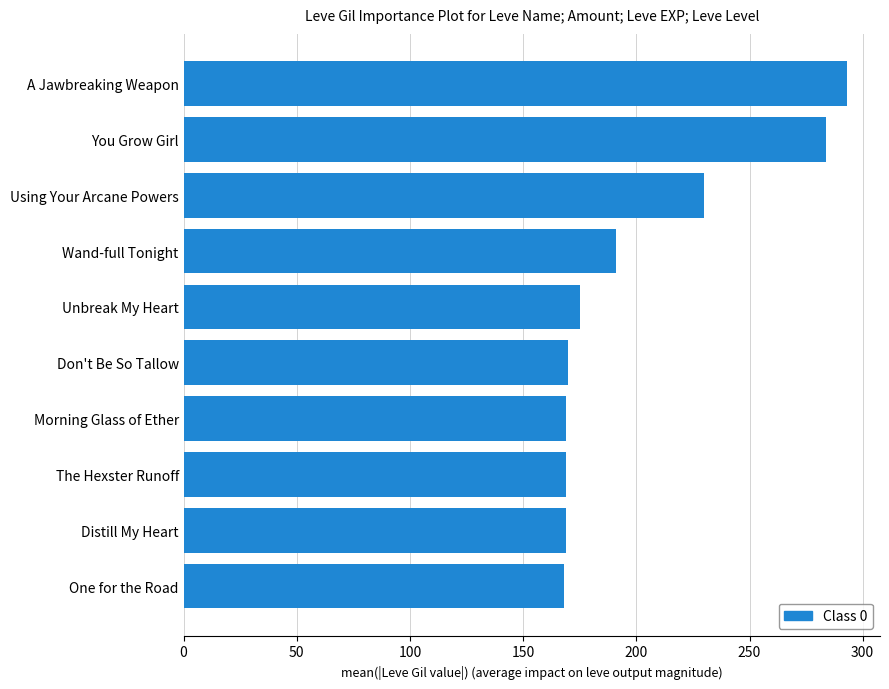

What value does the data have at One for the Road?

168